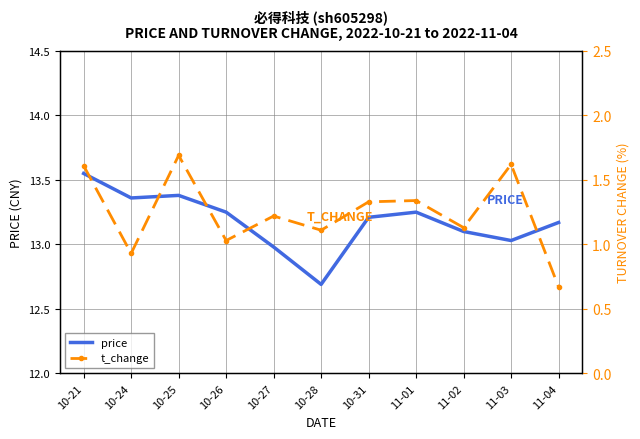

Reading left to right, transcribe all the data shown in this chart.

price: 10-21=13.6	10-24=13.4	10-25=13.4	10-26=13.2	10-27=13.0	10-28=12.7	10-31=13.2	11-01=13.2	11-02=13.1	11-03=13.0	11-04=13.2
t_change: 10-21=1.6	10-24=0.9	10-25=1.7	10-26=1.0	10-27=1.2	10-28=1.1	10-31=1.3	11-01=1.3	11-02=1.1	11-03=1.6	11-04=0.7